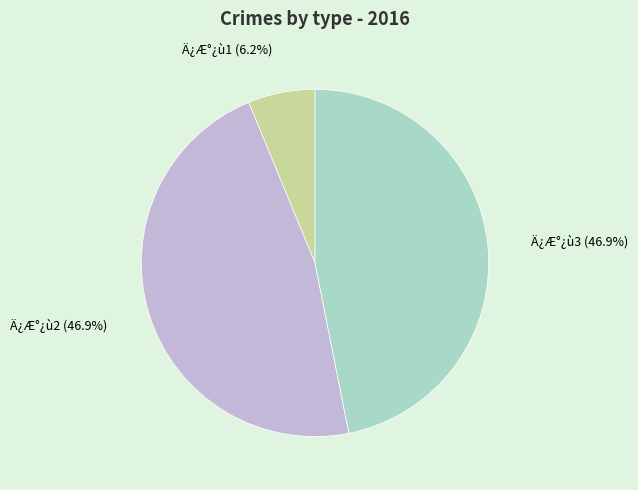

Is there any slice that represents more than half of the pie?

No